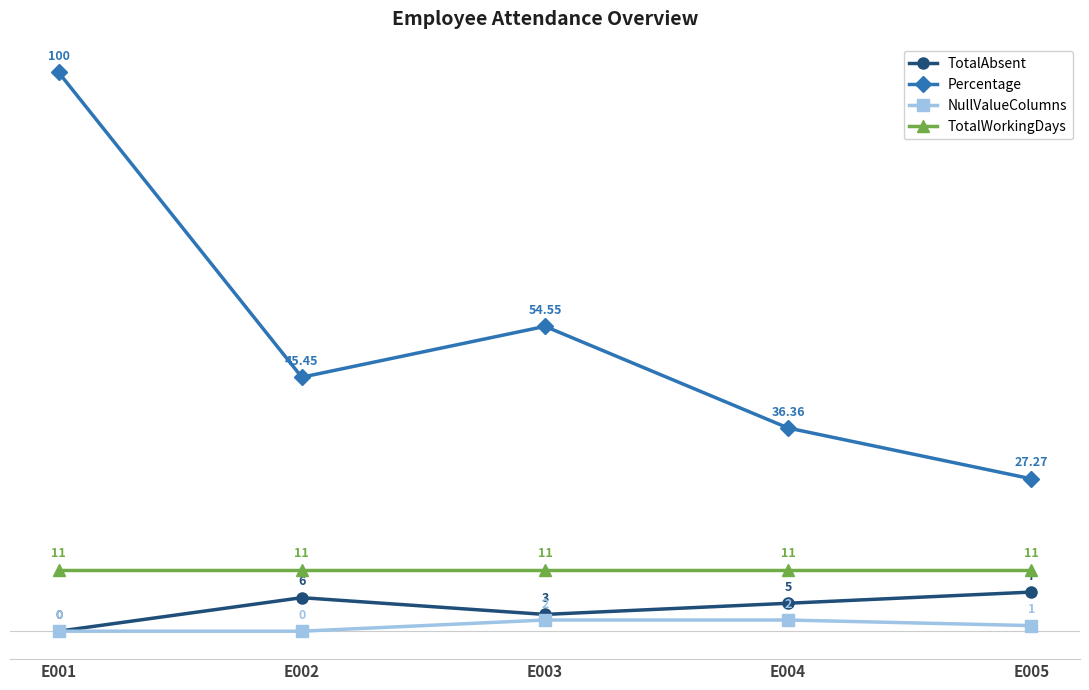

Which category has the lowest value in the Percentage series?

E005